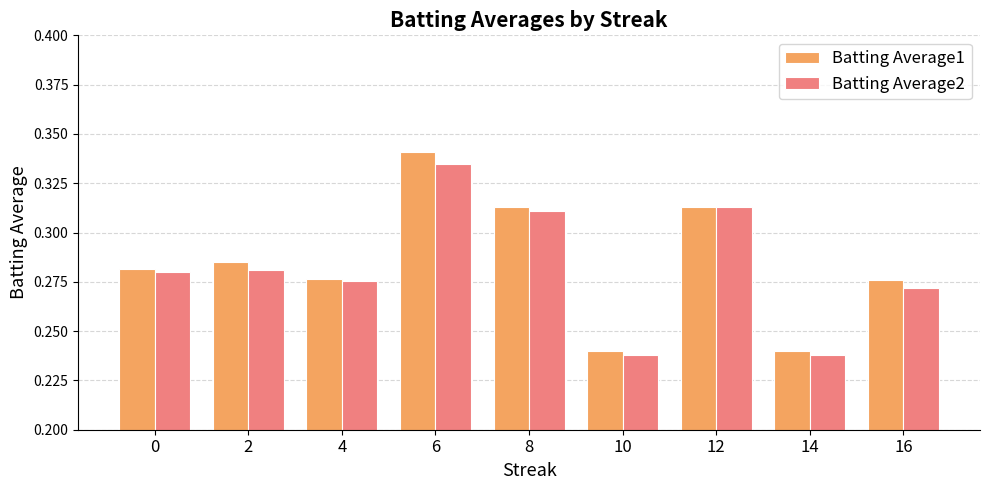

What is the difference between the maximum and minimum values in the Batting Average2 series?

0.1